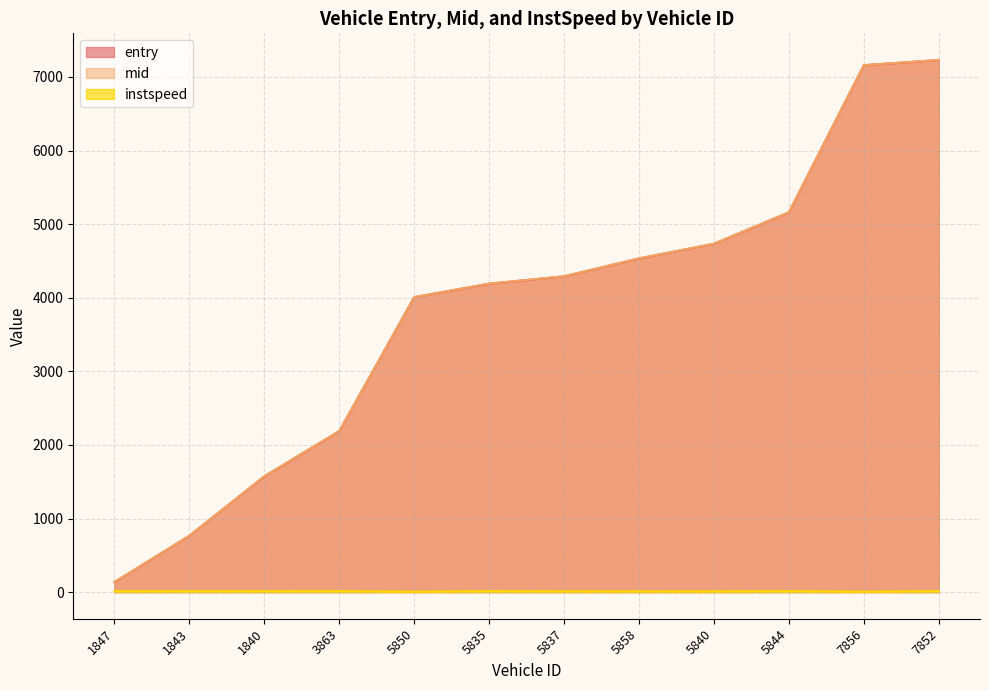

True or false: instspeed and entry cross at least once.

False